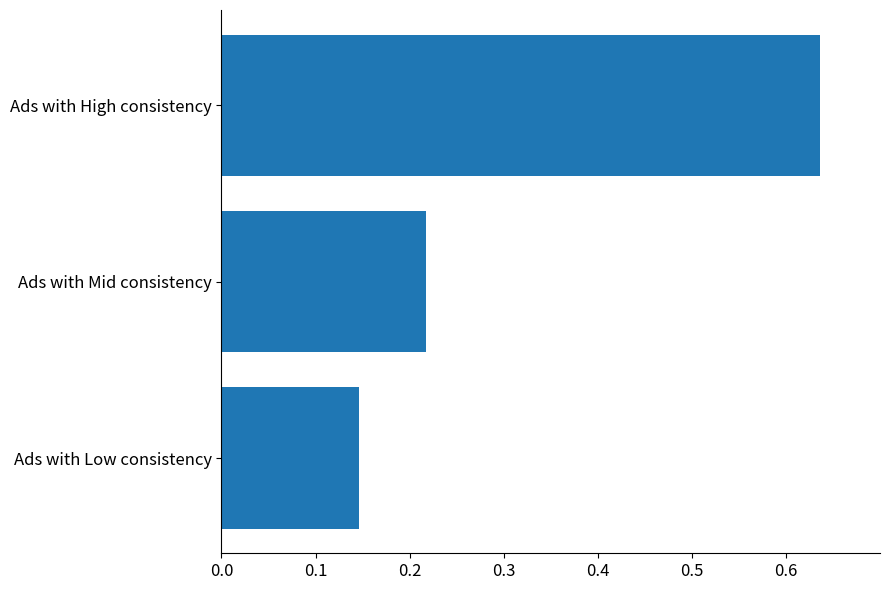

What position from the top is Ads with High consistency?

1